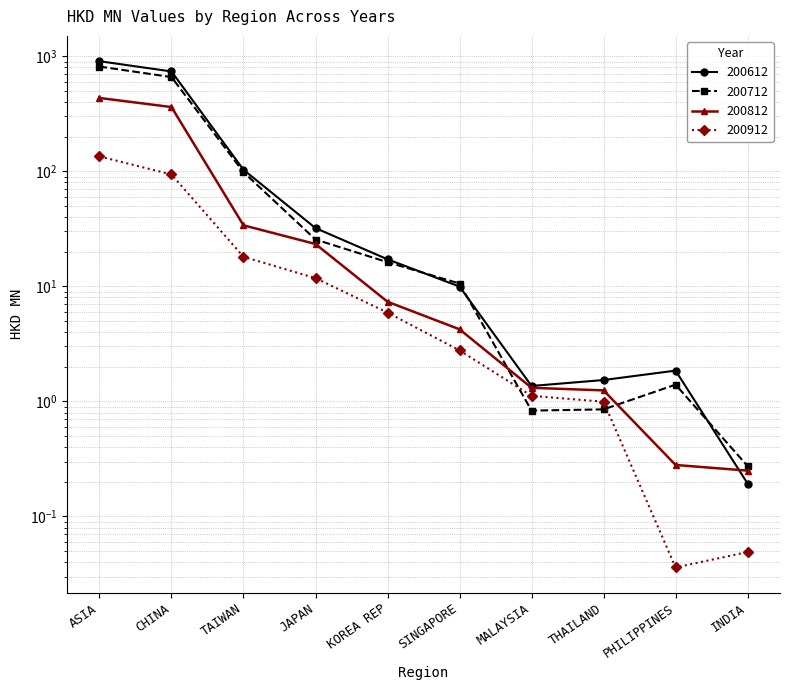

Rank the categories by 200612 value from highest to lowest.

ASIA, CHINA, TAIWAN, JAPAN, KOREA REP, SINGAPORE, PHILIPPINES, THAILAND, MALAYSIA, INDIA